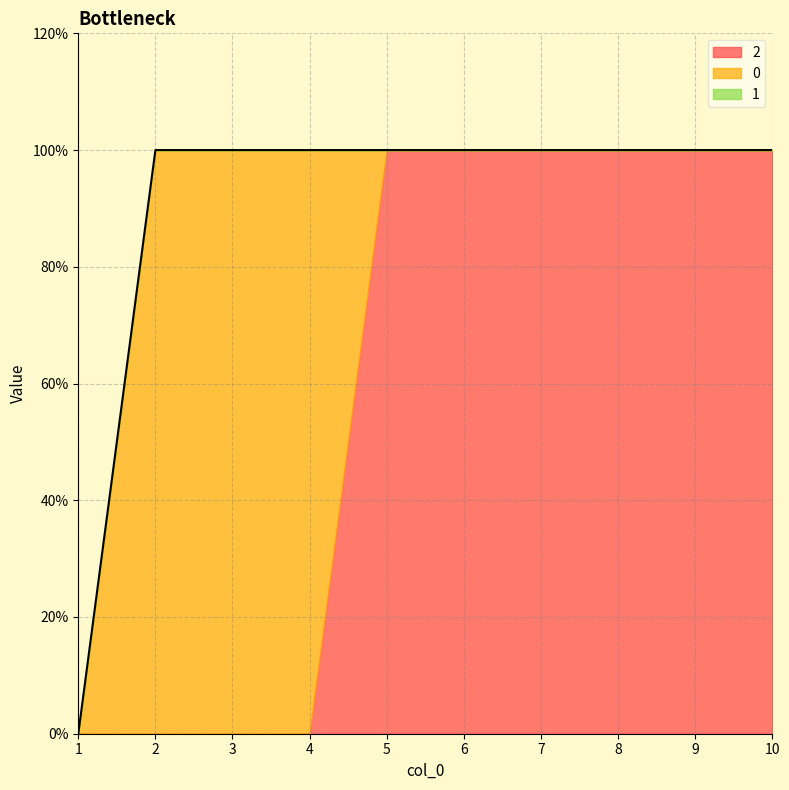

List the series in order of their overall mean, lowest first.

1, 0, 2